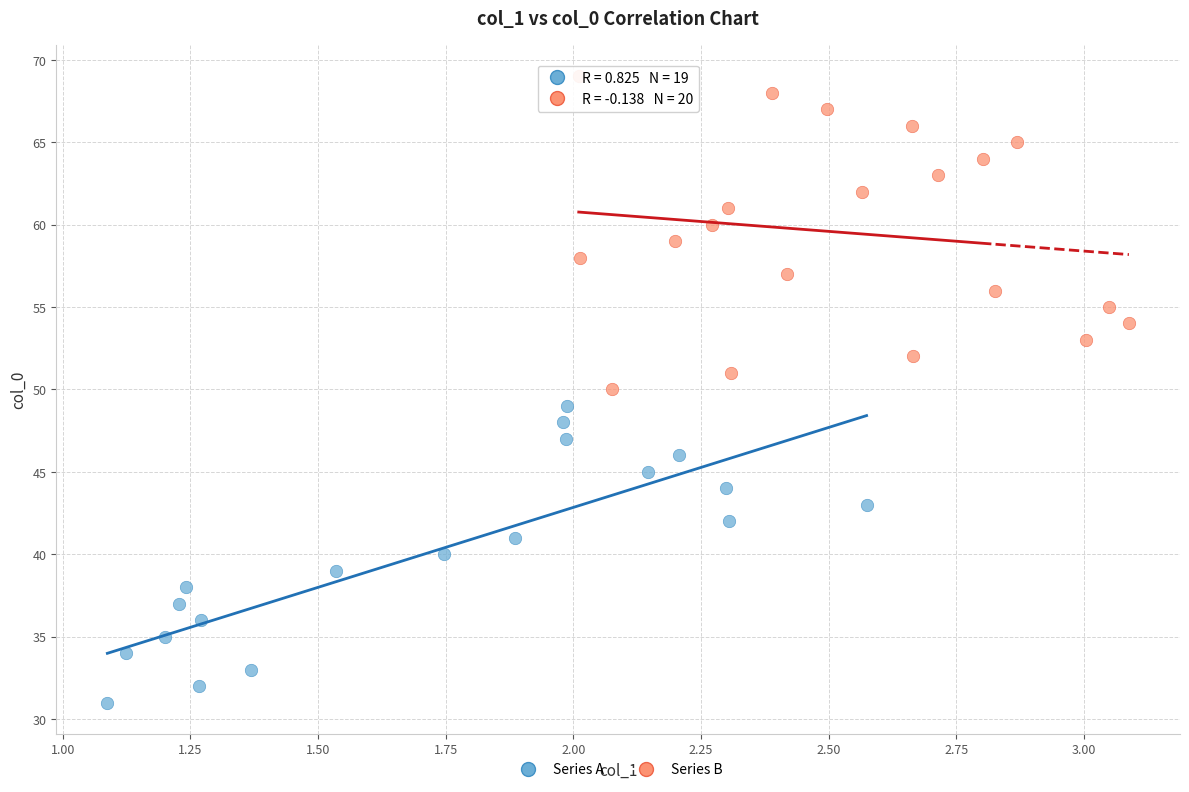

Which series contains the highest Y value?

Series B